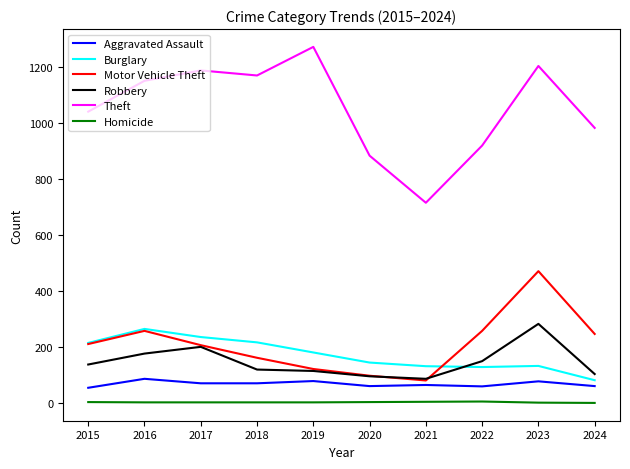

Which series has the largest total across all categories?

Theft